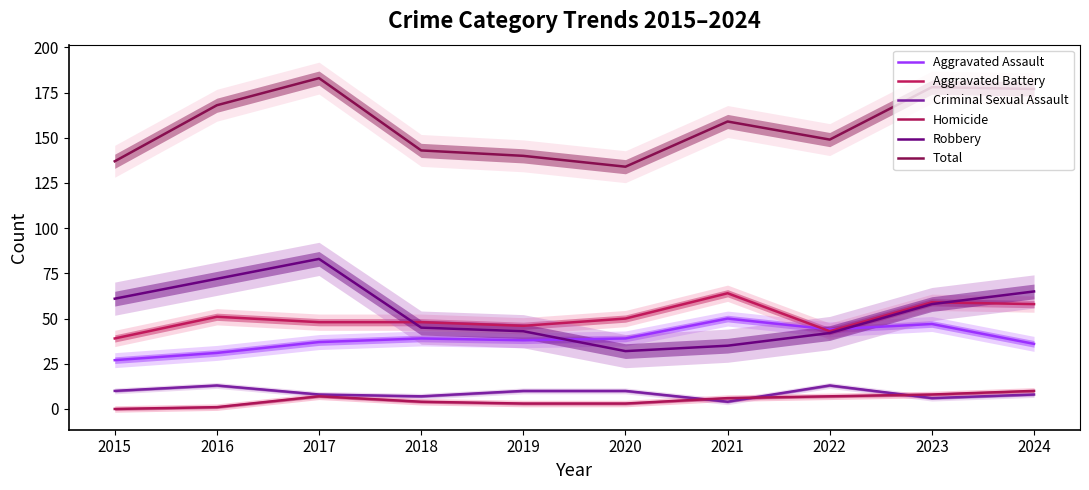

Between 2016 and 2019, which series saw the biggest shift?

Robbery